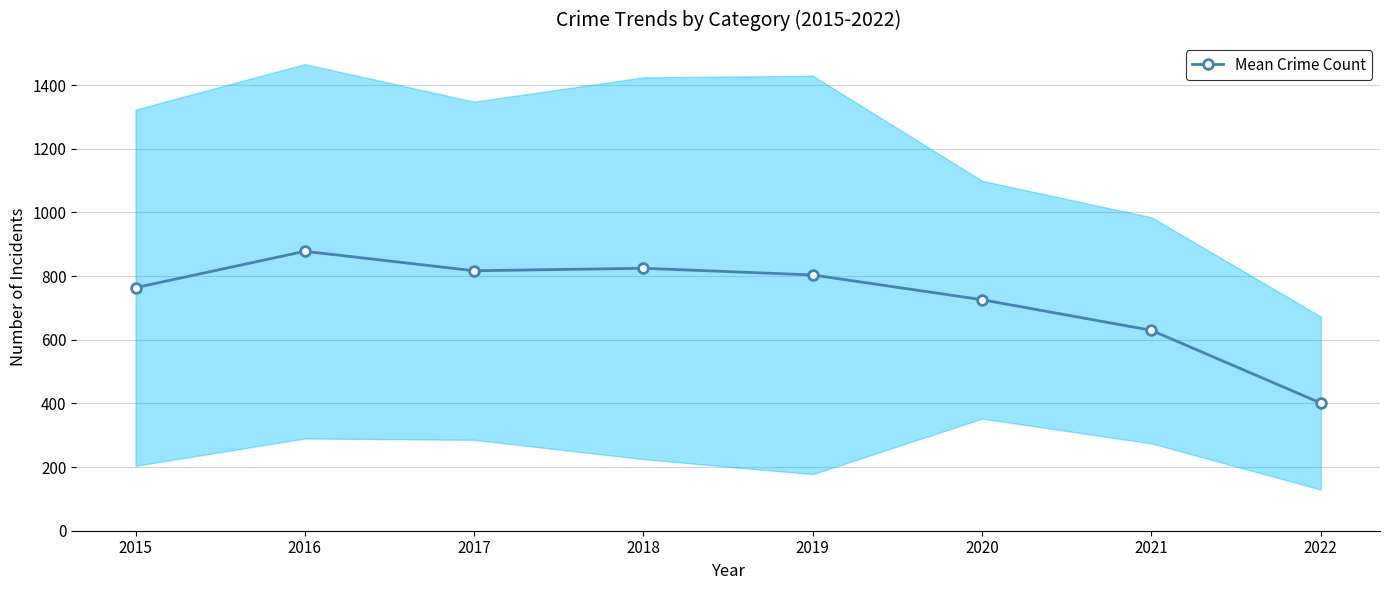

What is the difference between the second highest and second lowest values?

195.0